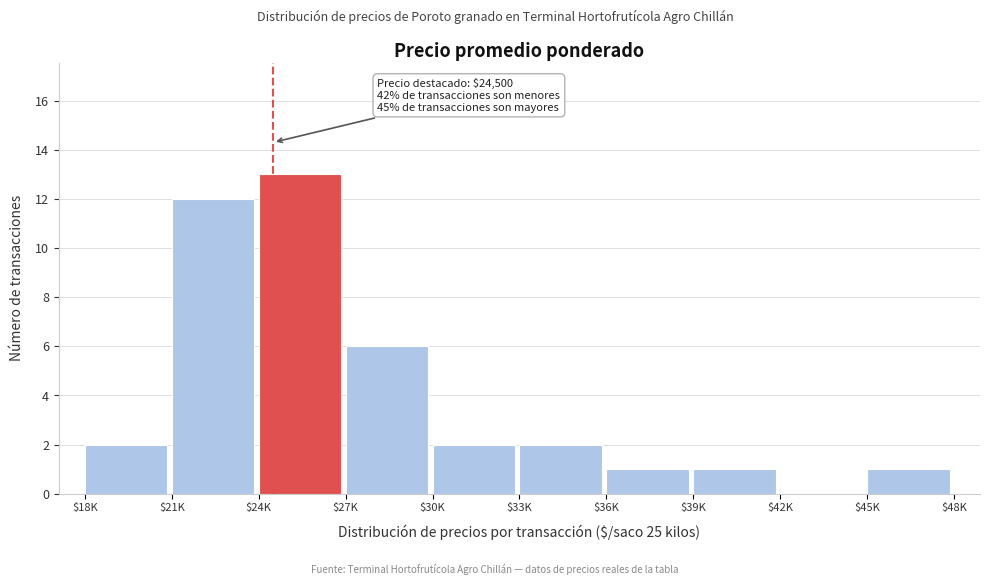

At which category does the chart reach its peak across all series?

$24K